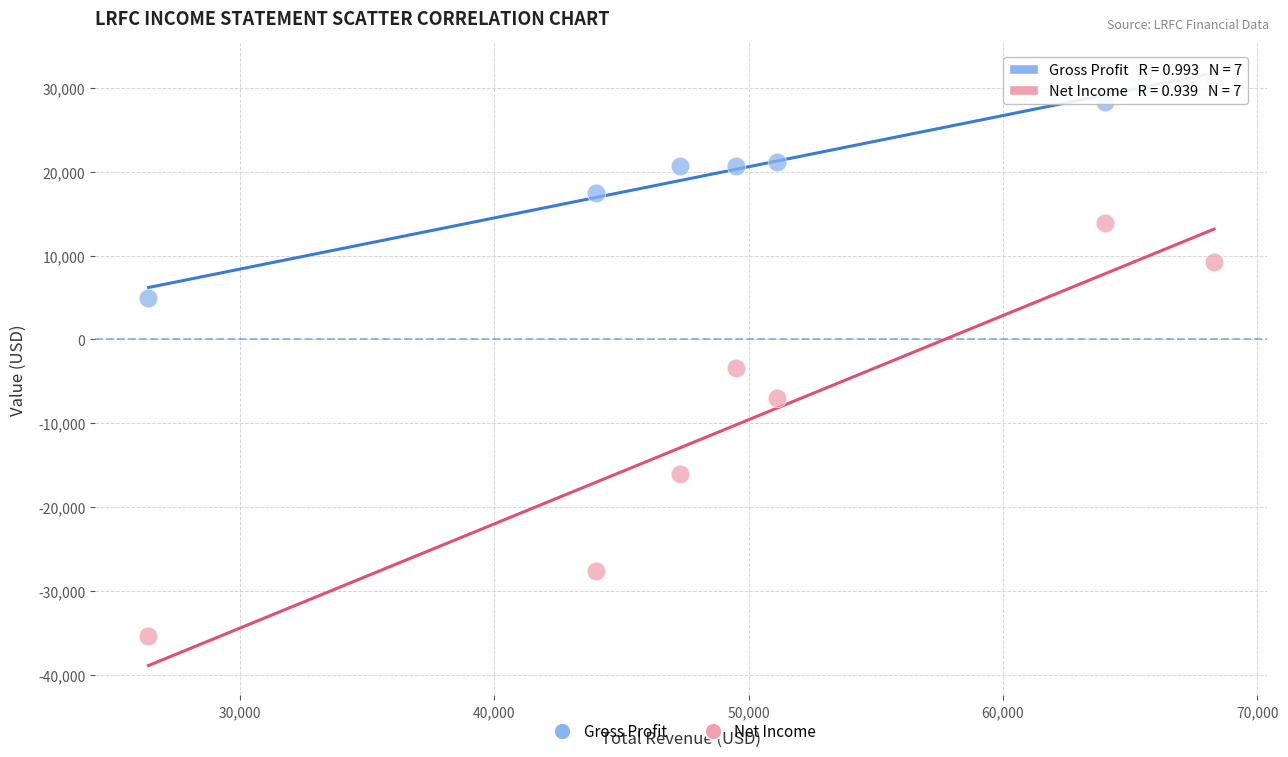

Which series reaches the maximum Y coordinate?

Gross Profit